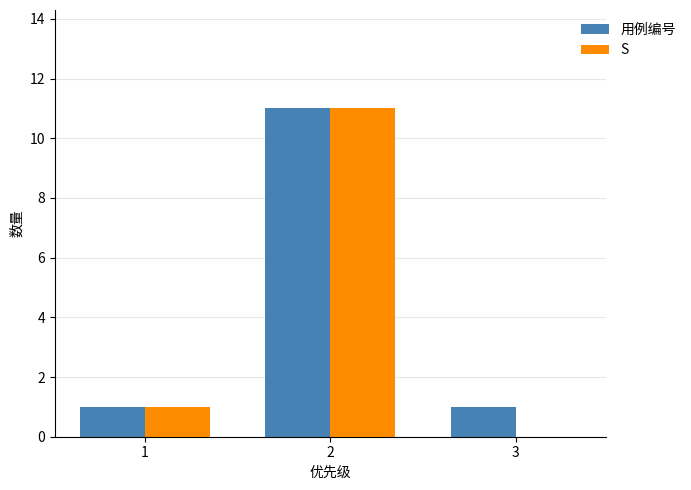

Is it true that 用例编号 equals 1 at 1?

True